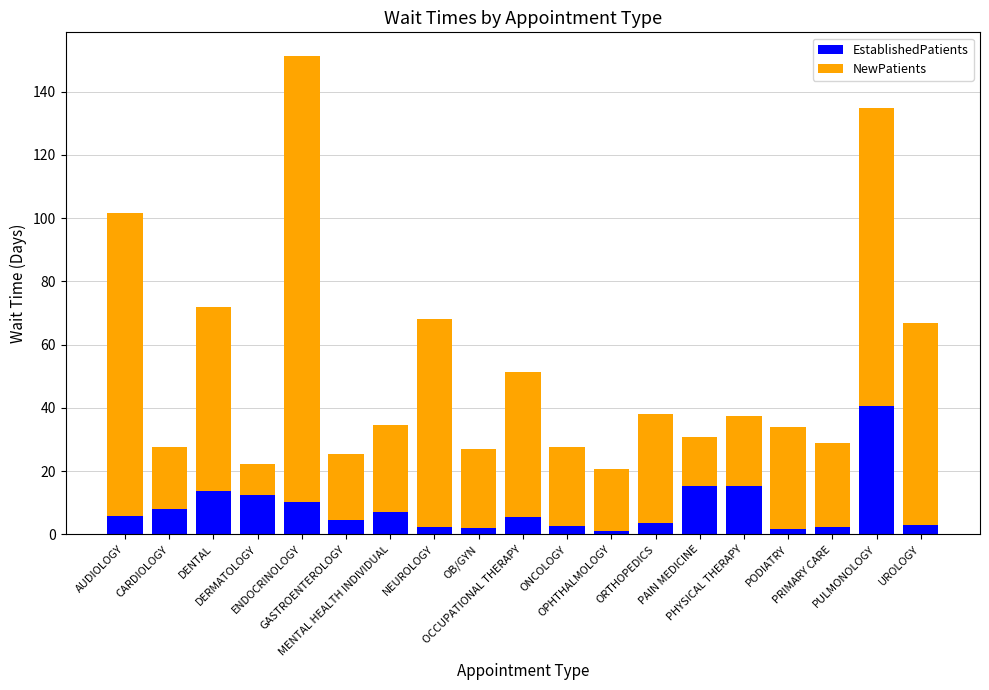

What is the sum of all EstablishedPatients values?

157.4